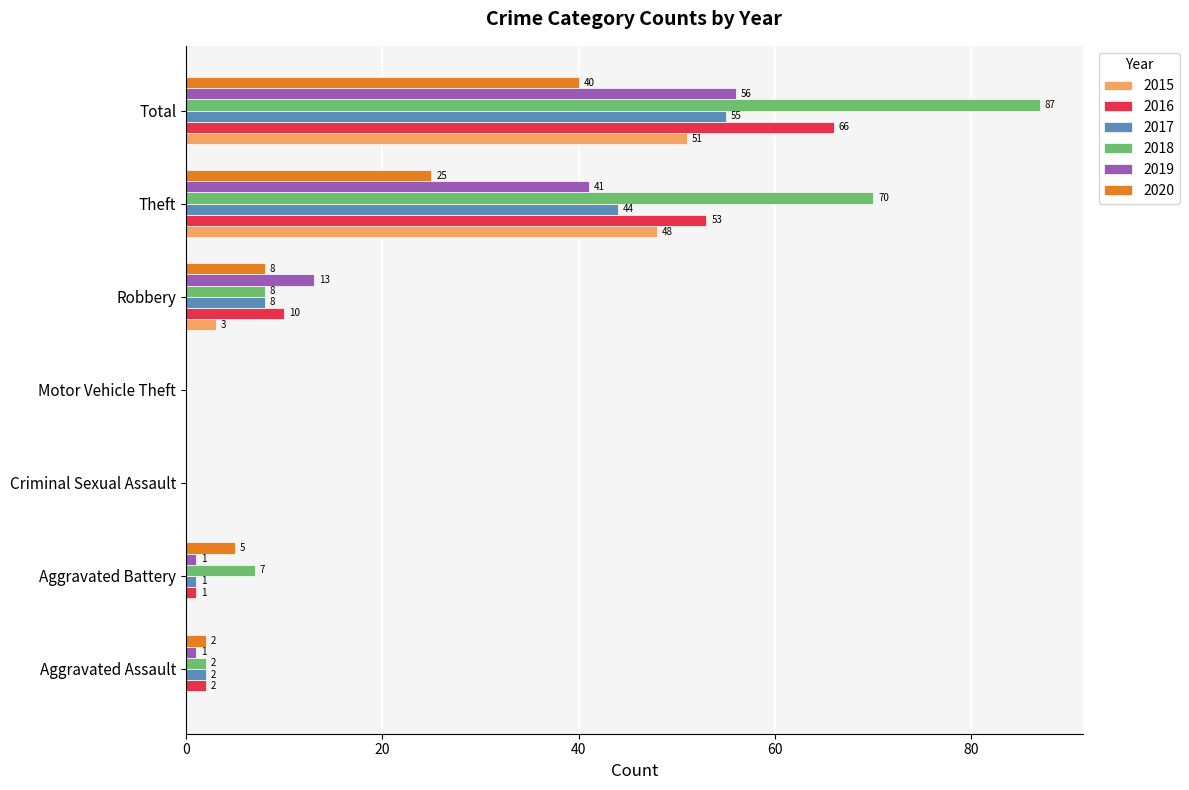

What is the sum of all 2017 values?

110